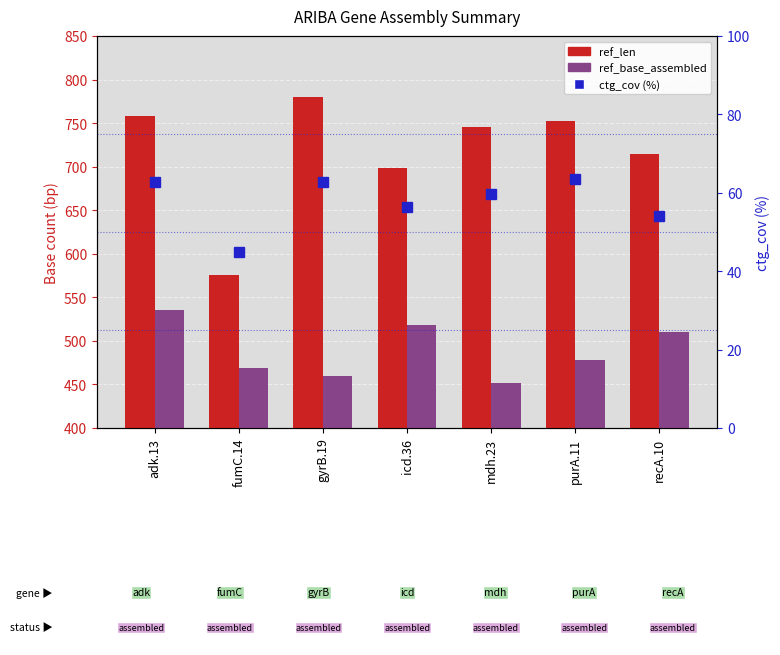

At which label does ctg_cov (%) reach its minimum?

fumC.14